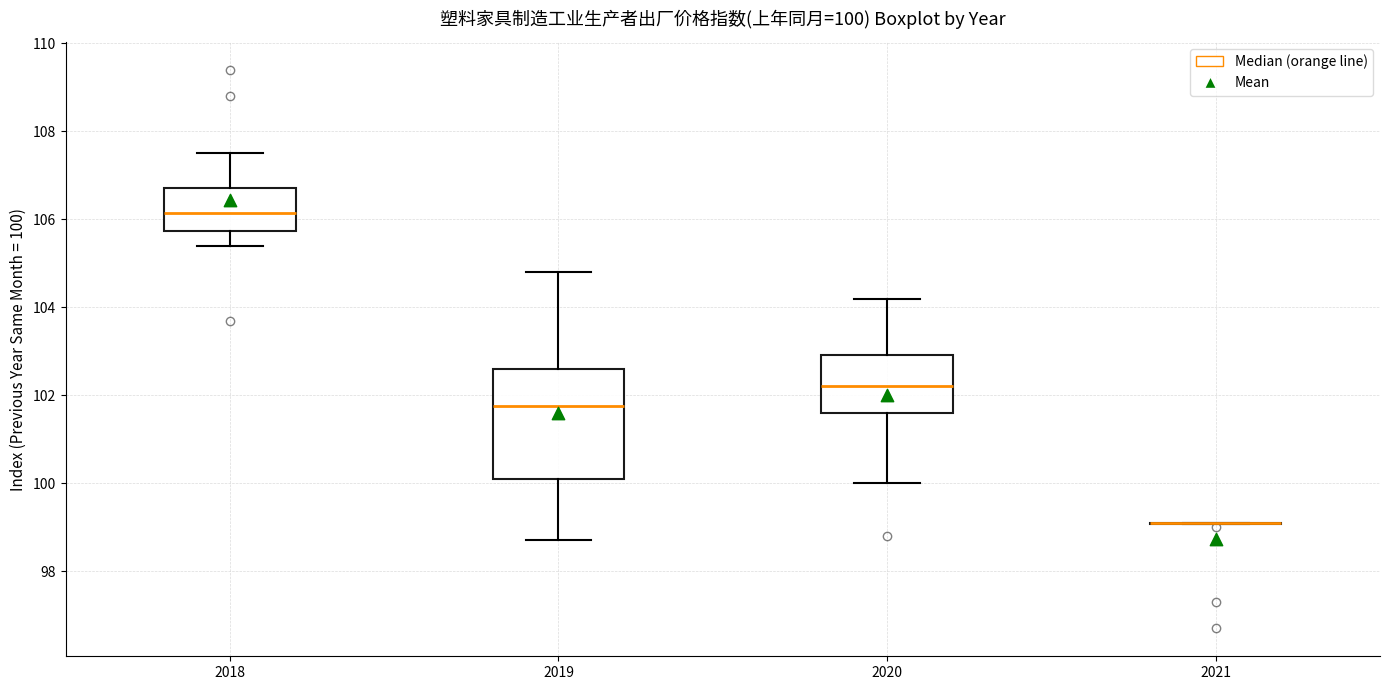

Which box is the tallest, from its lower edge to its upper edge?

2019